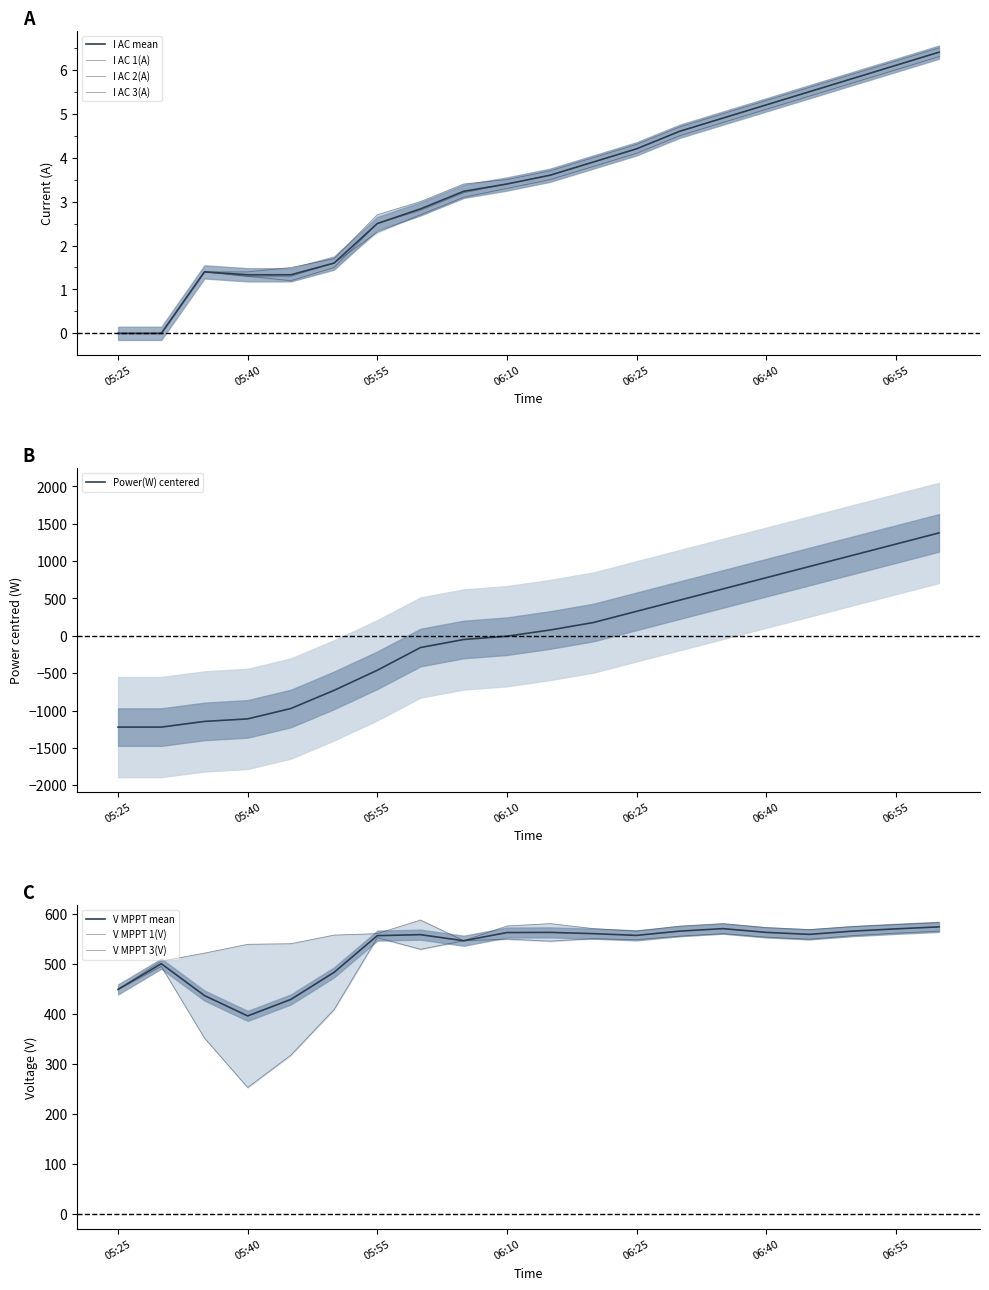

Between which two adjacent categories do Power(W) and V MPPT 3(V) first intersect?

06:30 and 06:35